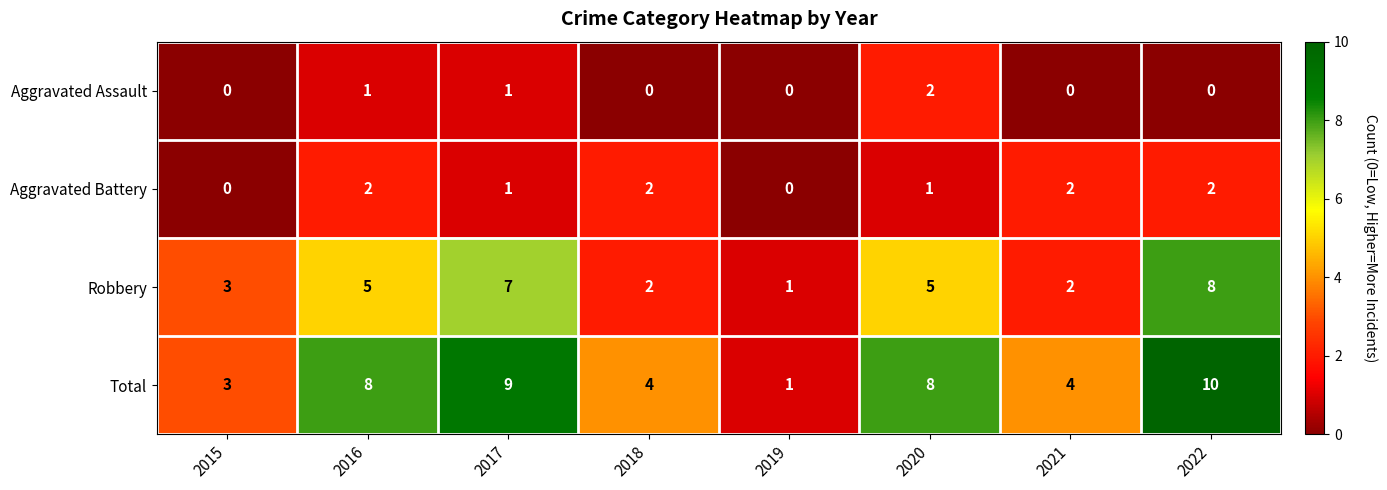

True or false: Robbery has a value of 3 at 2015.

True